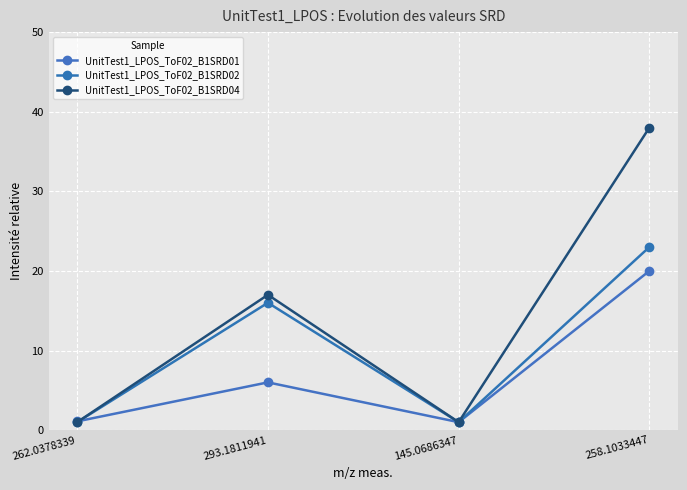

The UnitTest1_LPOS_ToF02_B1SRD04 series shows 26.0 at 258.1033447. True or false?

False